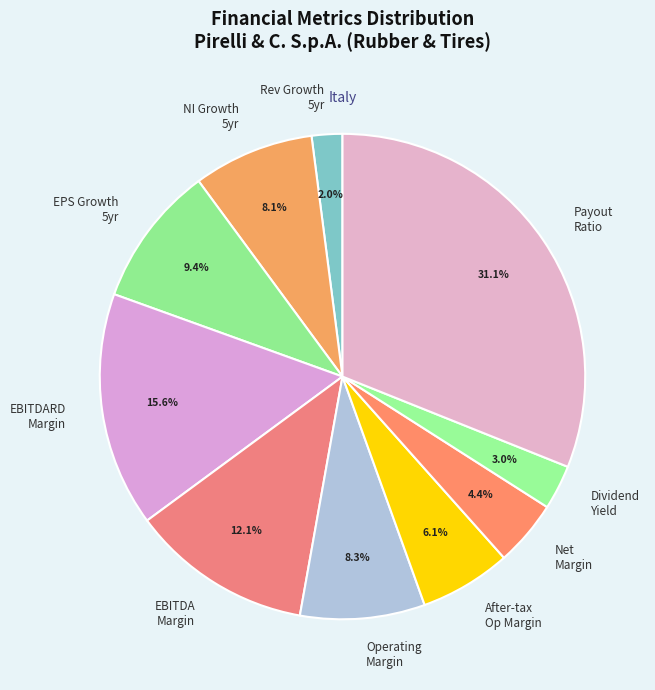

Between EPS Growth 5yr and NI Growth 5yr, which is larger?

EPS Growth 5yr